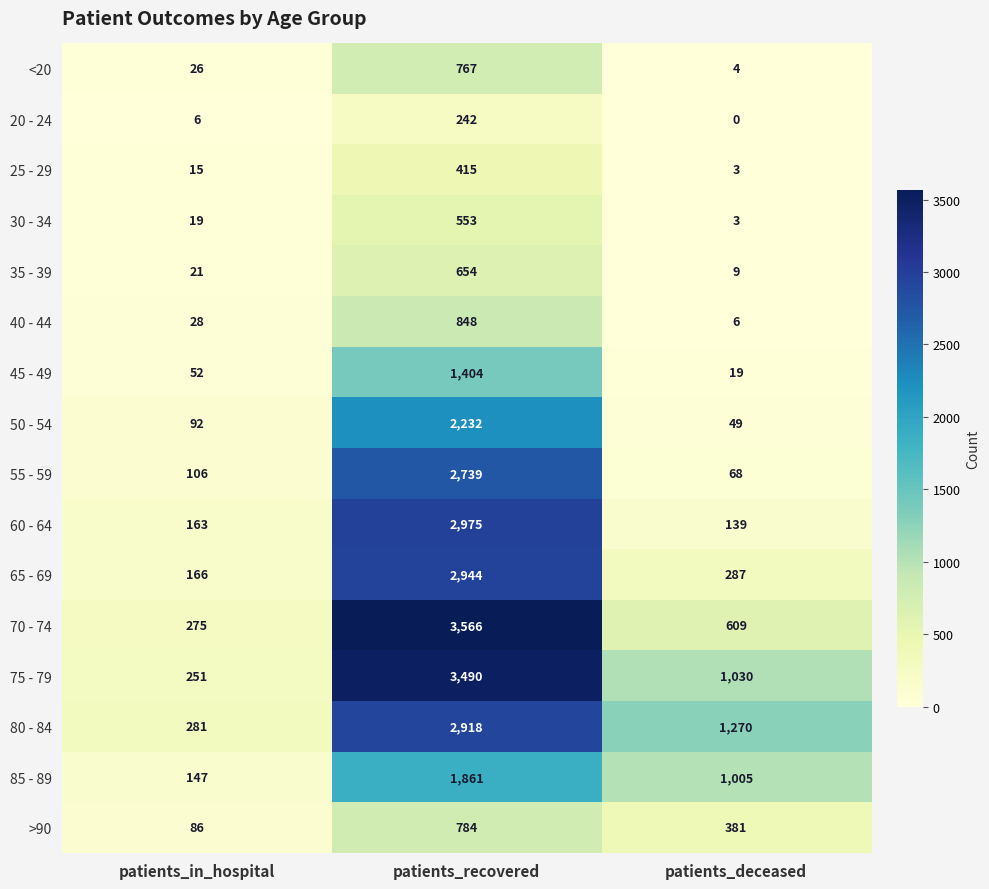

At how many categories does at least one series exceed 2599?

1